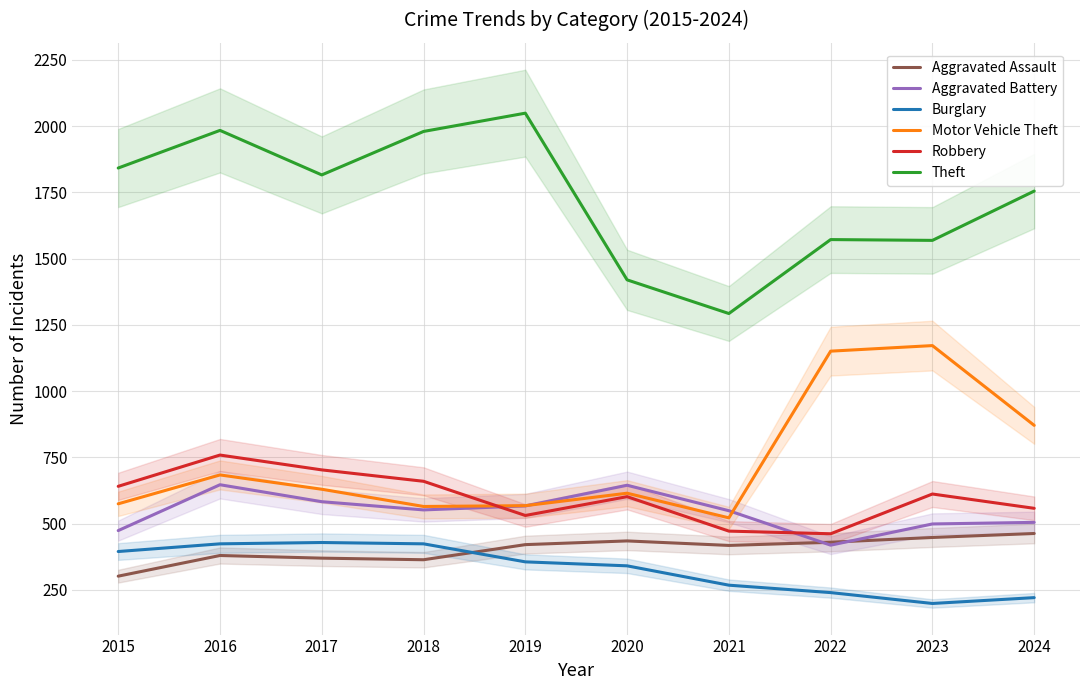

Reading left to right, extract all data points from this chart.

Aggravated Assault: 302	380	370	364	421	435	418	430	448	463
Aggravated Battery: 474	647	583	552	567	645	549	419	499	505
Burglary: 395	424	429	424	356	341	268	240	199	221
Motor Vehicle Theft: 575	684	630	565	568	615	522	1151	1172	871
Robbery: 641	759	703	660	531	602	472	462	612	558
Theft: 1842	1984	1816	1980	2049	1420	1293	1572	1569	1755